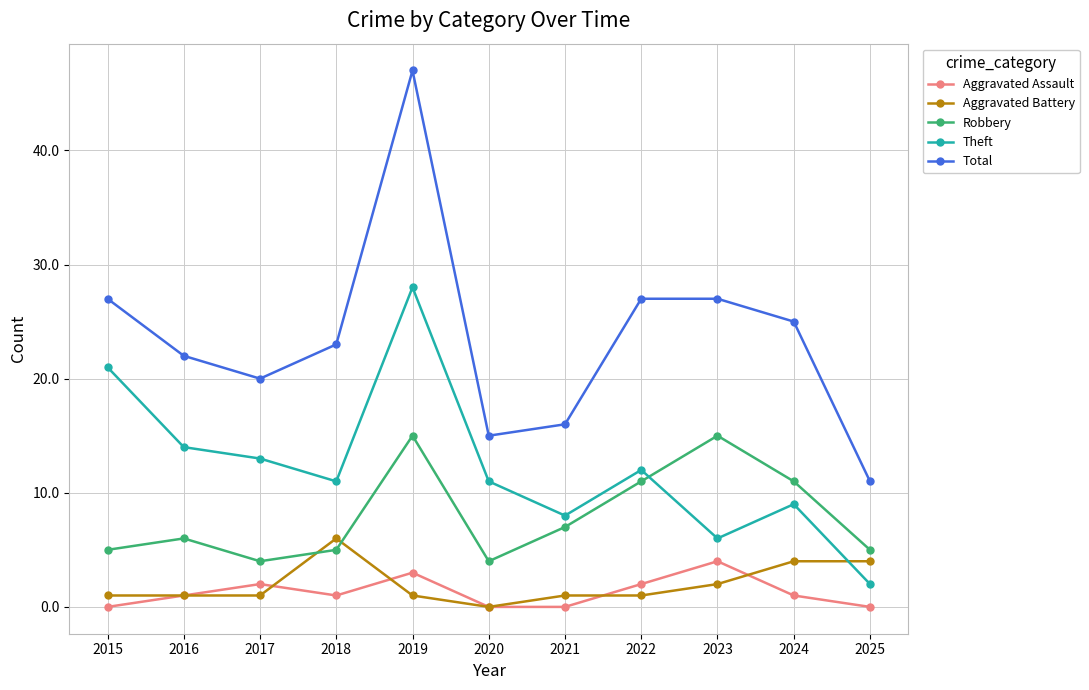

In Robbery, how many points are lower than both neighbors (excluding endpoints)?

2